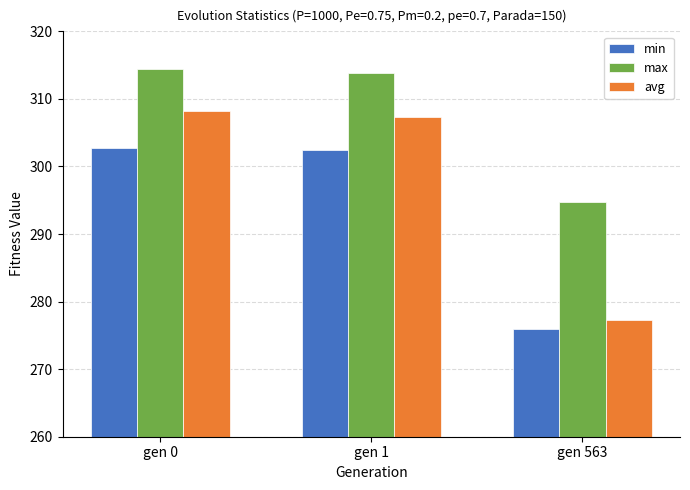

How many groups of bars are there?

3